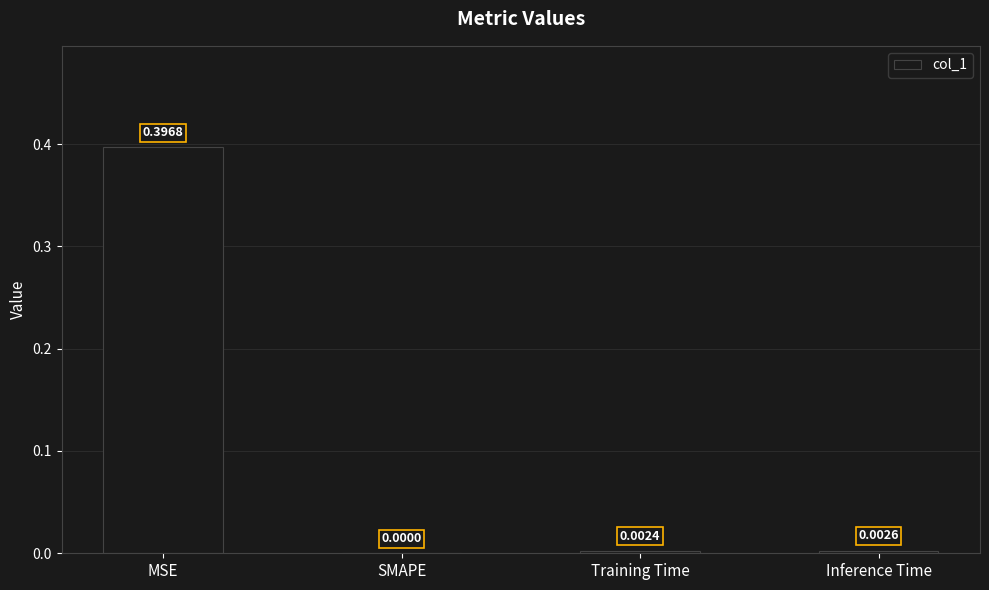

Which label corresponds to the largest value in the chart?

MSE